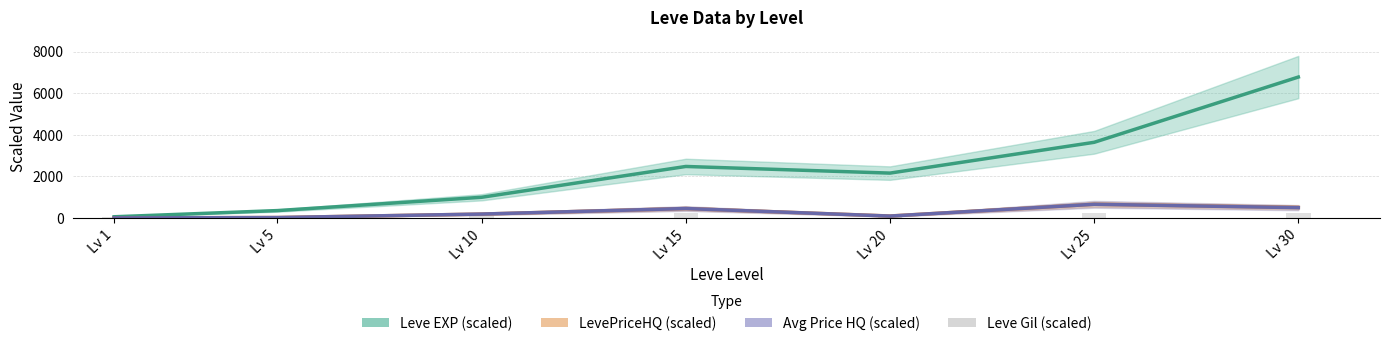

What is the value of the Leve Gil (scaled) bar at the 6th from the left?

242.5